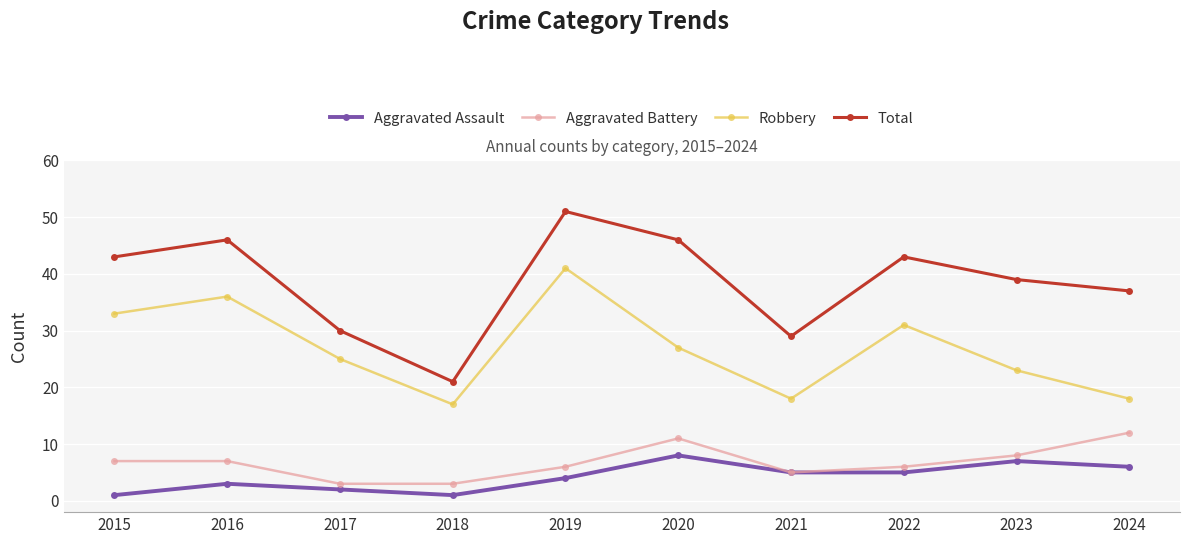

At how many categories does at least one series exceed 44?

3